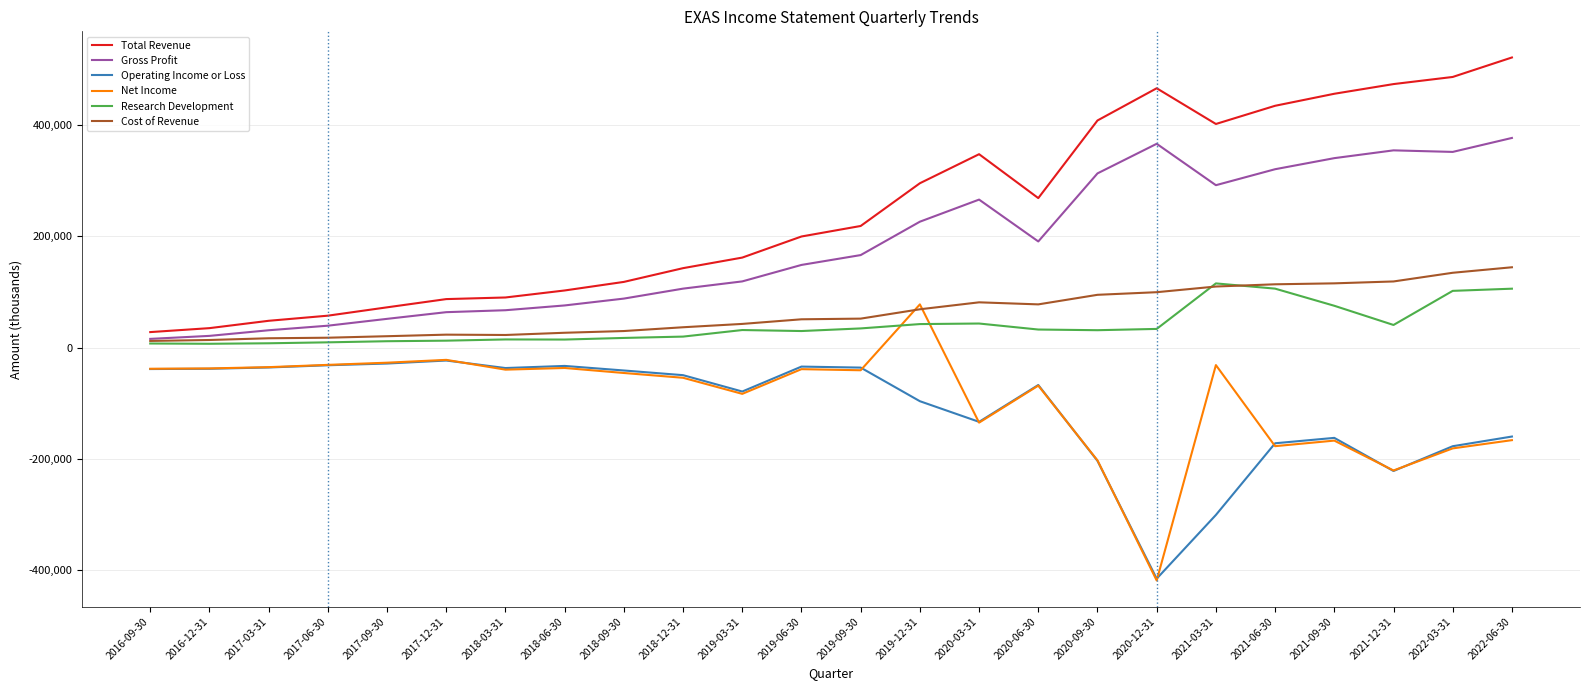

Is the value of Net Income at 2021-12-31 greater than the value of Operating Income or Loss at 2021-09-30?

No